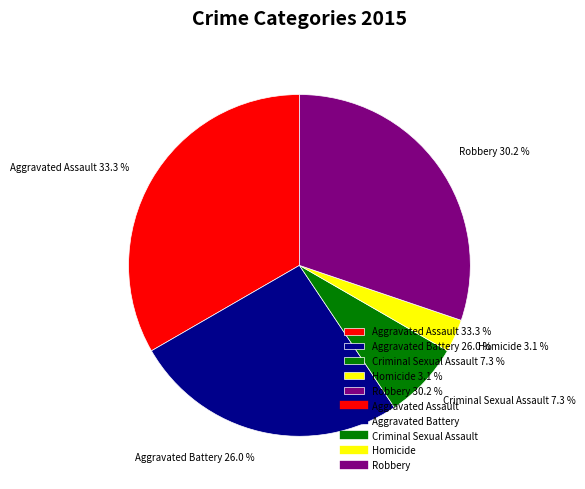

Which slice is the largest?

Aggravated Assault